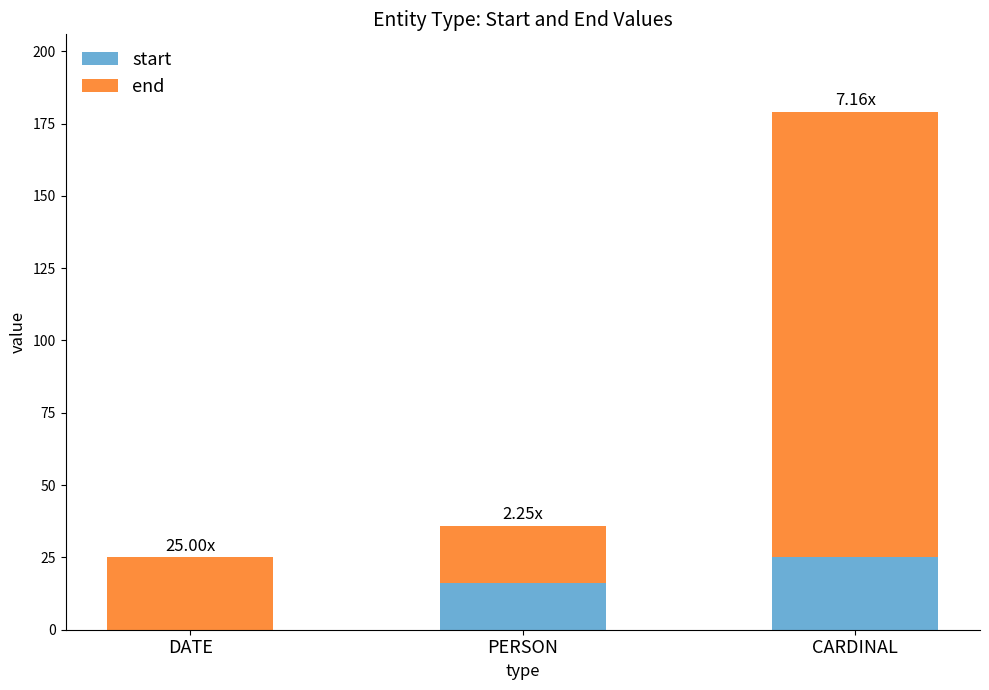

What is the total value across all series at DATE?

25